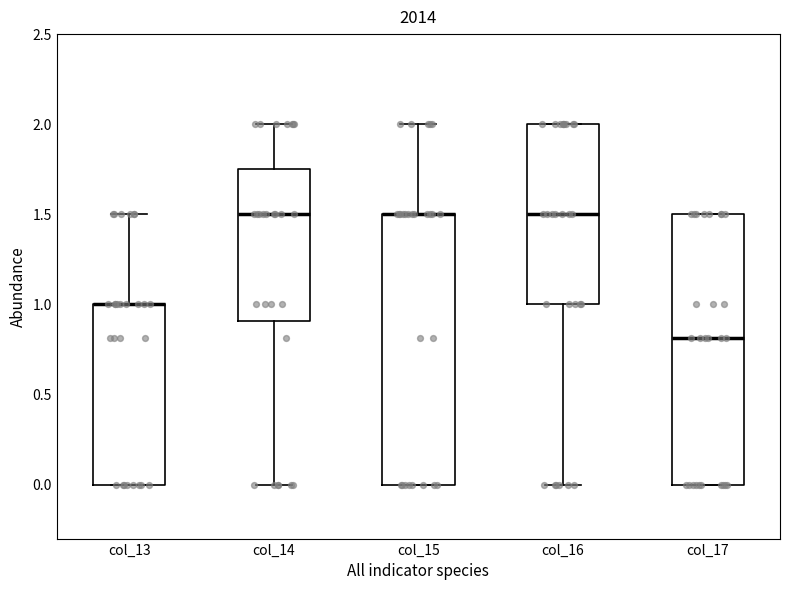

Reading left to right, transcribe this box plot: for each box, give where its median line is, the range the box spans, and where its two whiskers end, as read against the y-axis. The values are not printed on the chart, so give them approximately, as read against the axis.

col_13: median 1.00 (drawn on the box's upper edge), box 0.00 to 1.00, whiskers 0.00 to 1.50
col_14: median 1.50, box 0.90 to 1.75, whiskers 0.00 to 2.00
col_15: median 1.50 (drawn on the box's upper edge), box 0.00 to 1.50, whiskers 0.00 to 2.00
col_16: median 1.50, box 1.00 to 2.00, whiskers 0.00 to 2.00
col_17: median 0.80, box 0.00 to 1.50, whiskers 0.00 to 1.50